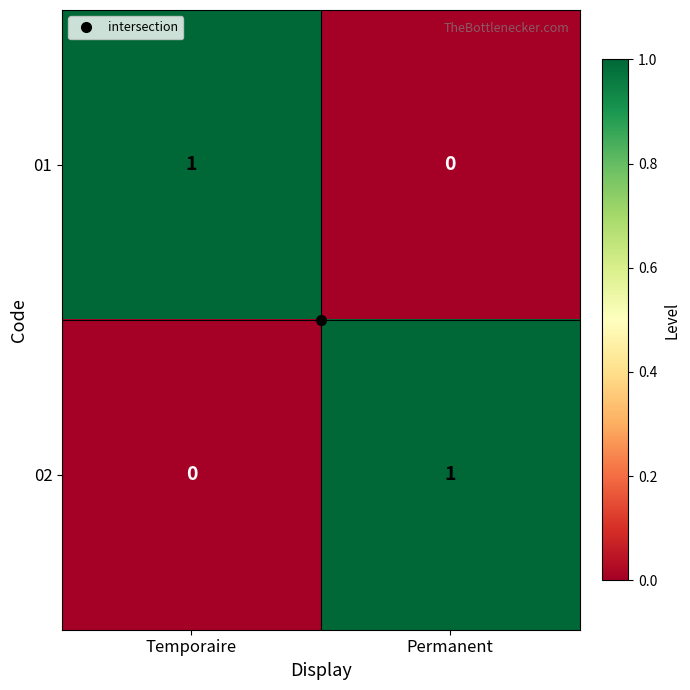

Is the value of 02 at Permanent greater than the value of 01 at Permanent?

Yes